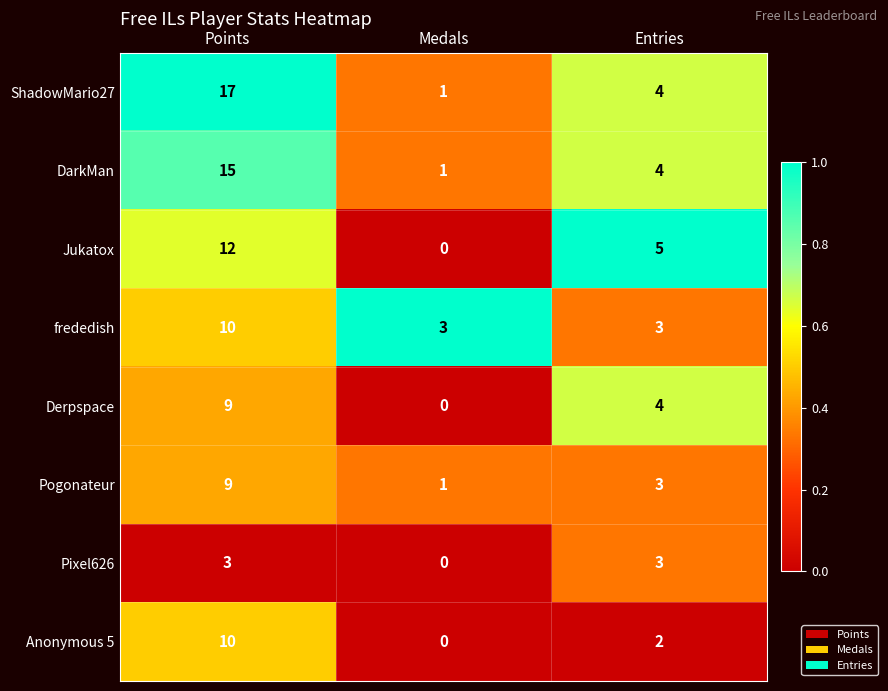

At which category is the sum across all series the highest?

Points